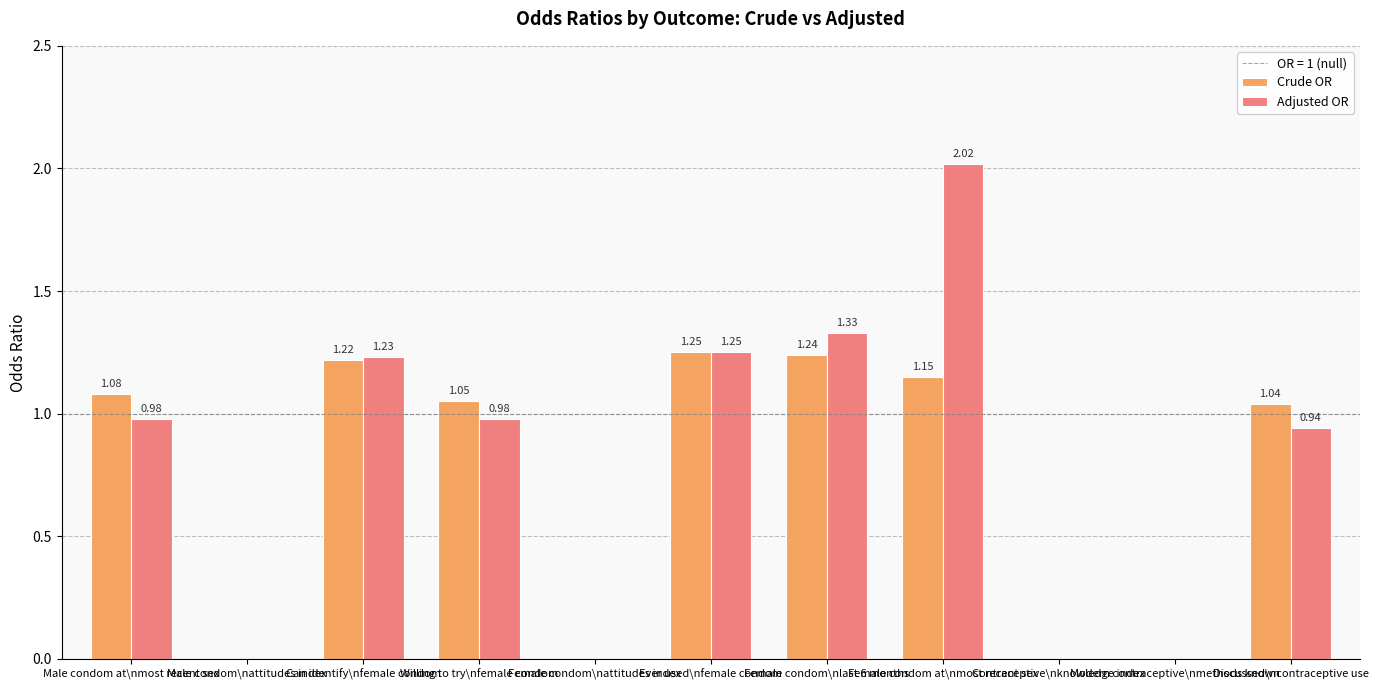

Which series has the largest total across all categories?

Adjusted OR